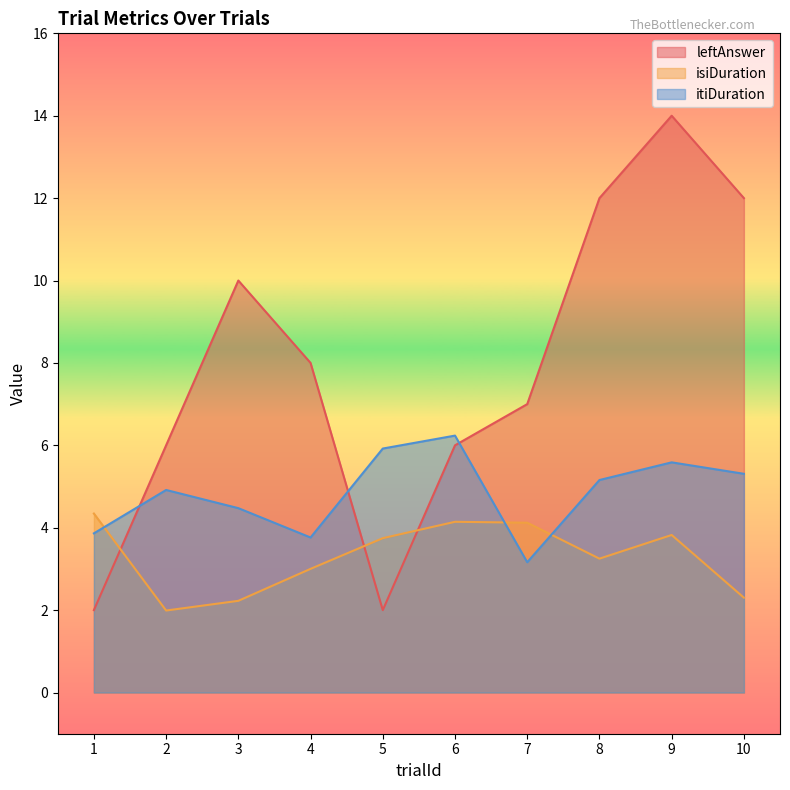

At which label does leftAnswer reach its minimum?

1